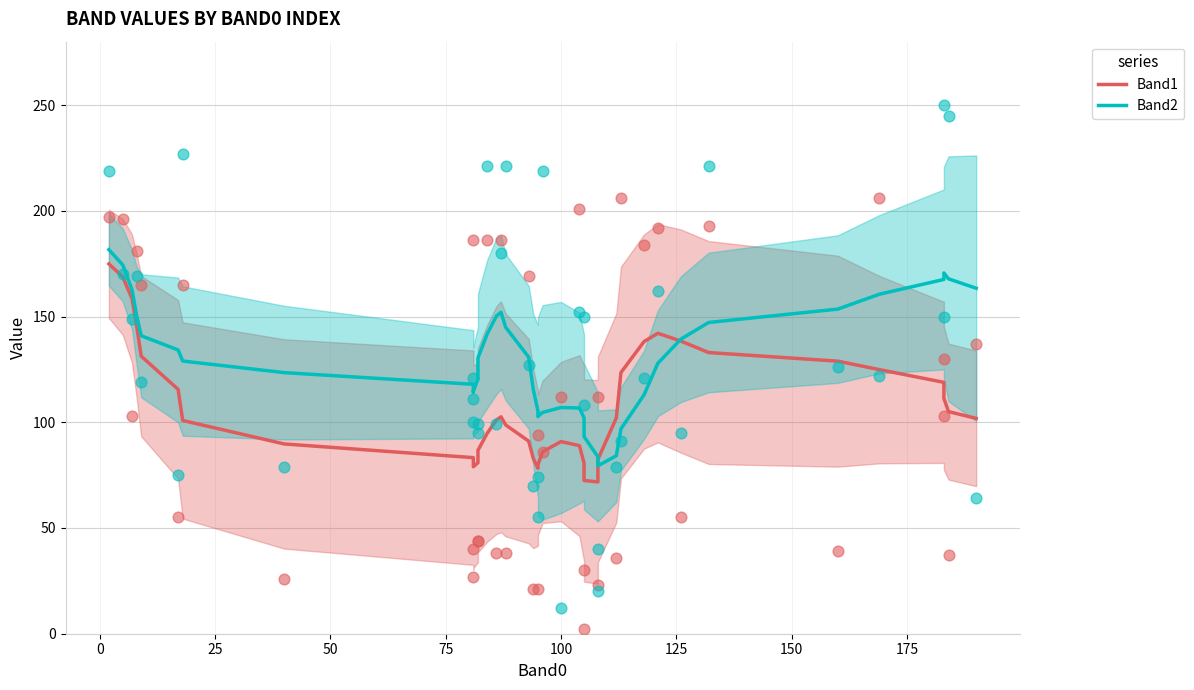

Is the value of Band1 at 10 greater than the value of Band2 at 175?

No